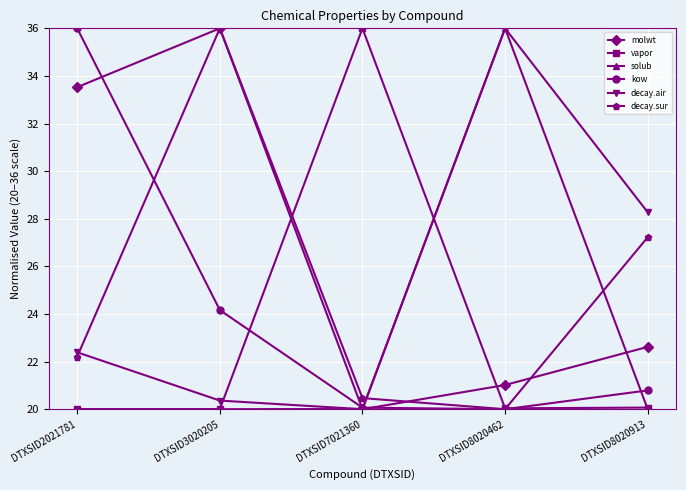

How many values in the decay.air series are below 22?

2